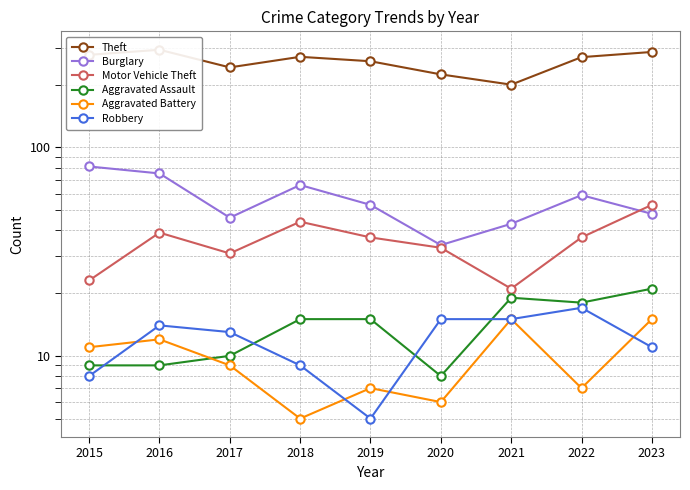

The Robbery series shows 15 at 2020. True or false?

True